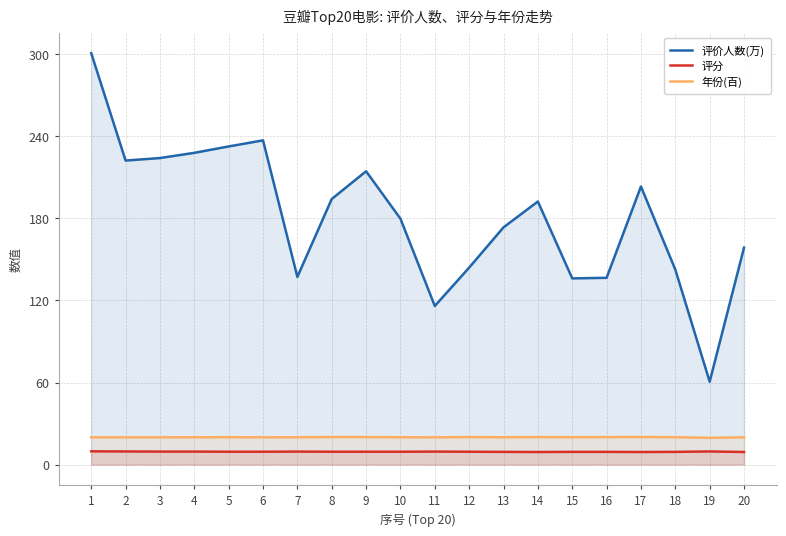

At which label is 评价人数(万) closest to 180?

10